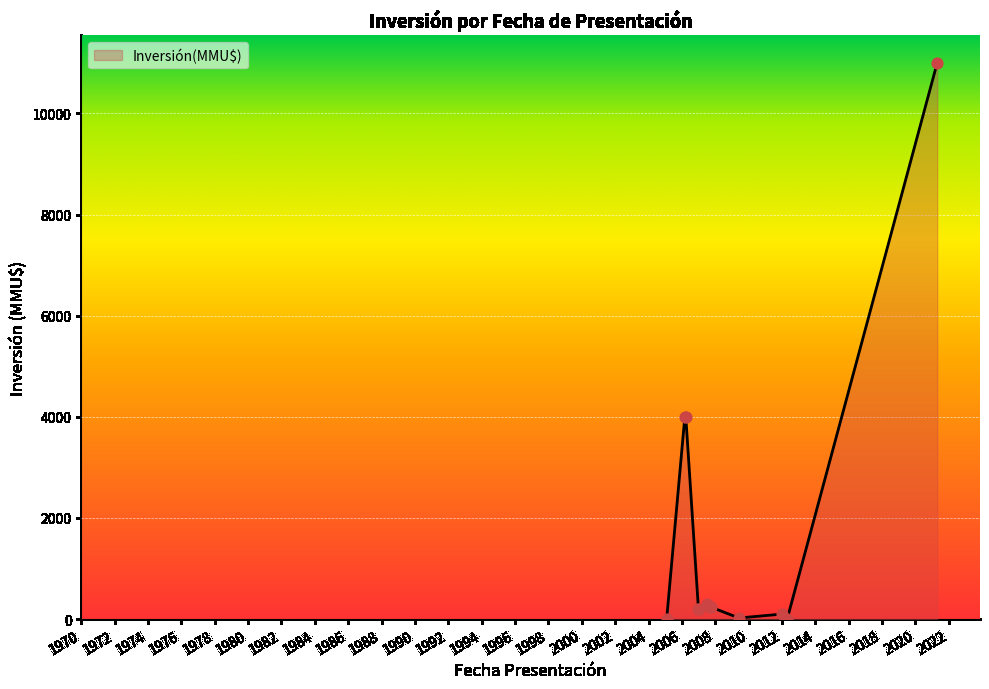

What is the greatest value displayed?

11000